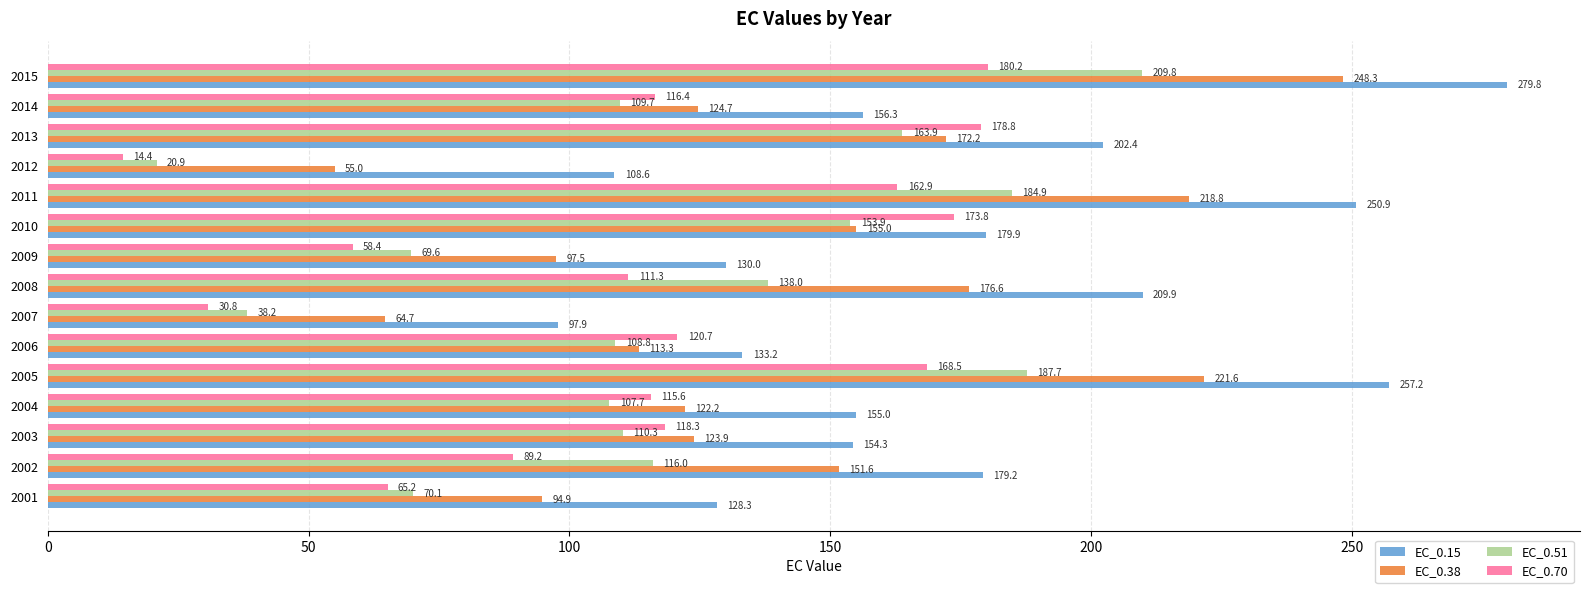

What is the smallest value displayed?

14.4